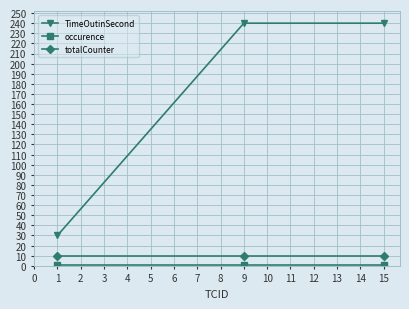

Which series has the widest spread of values?

TimeOutinSecond